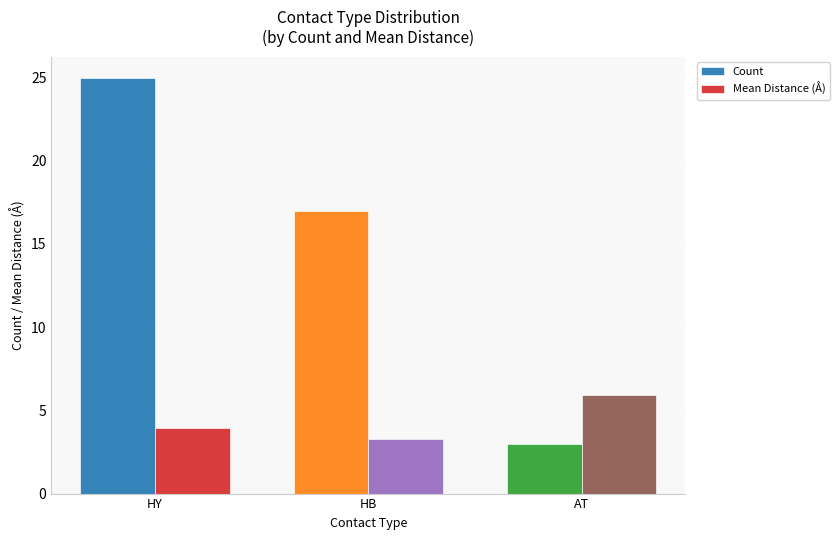

How many bars are there in total?

6